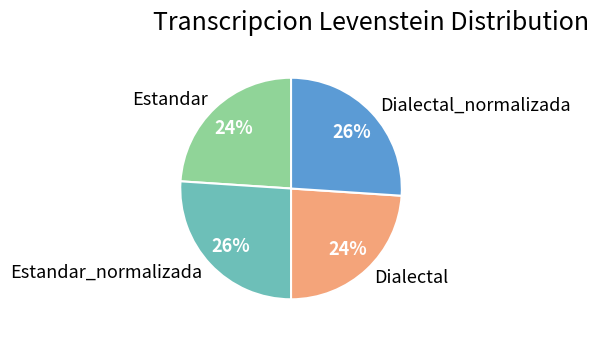

Approximately how many times larger is the value at Estandar_normalizada compared to Estandar?

1.1